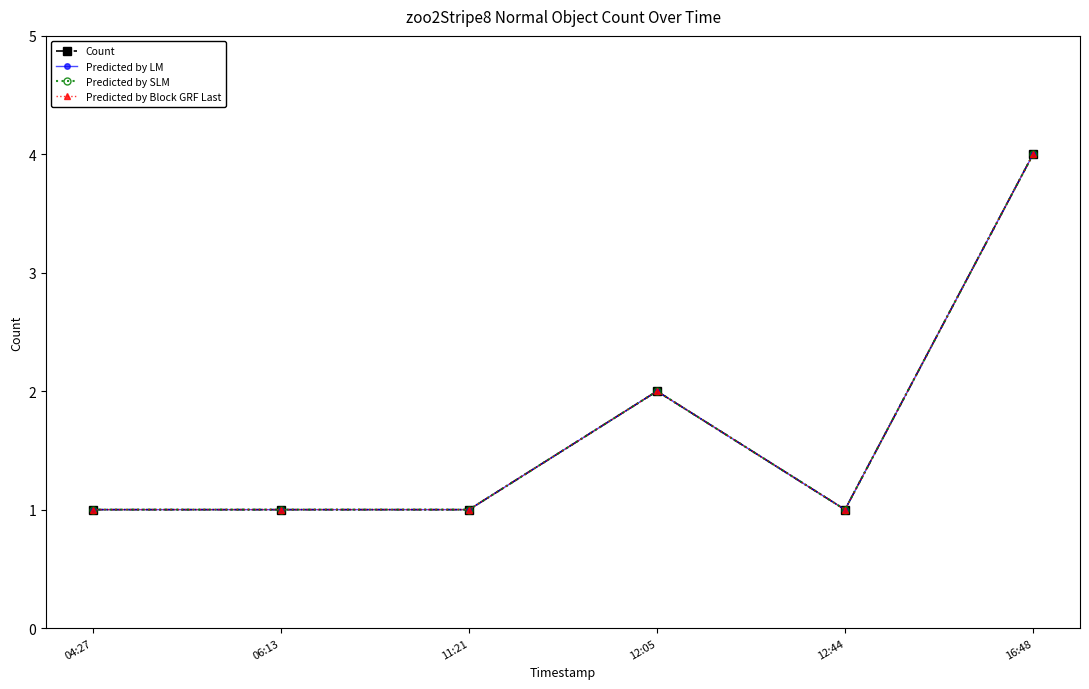

At which category is the sum across all series the highest?

16:48